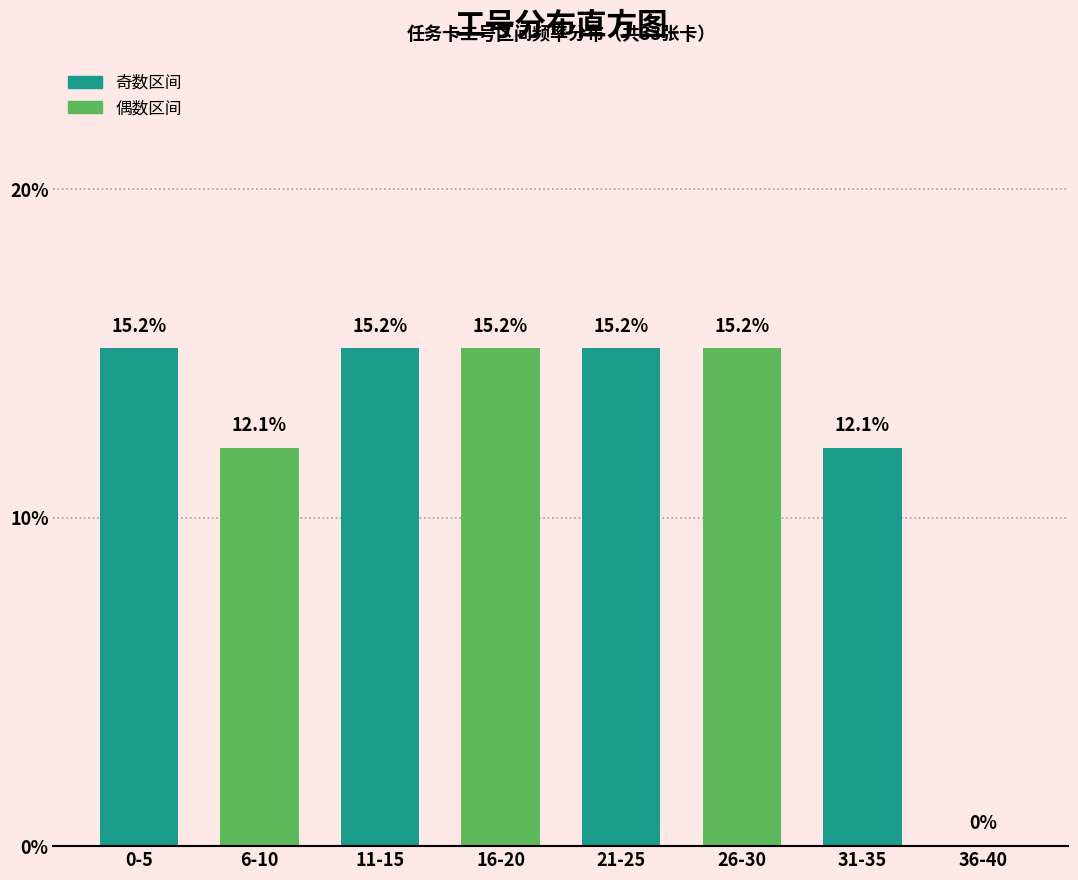

Reading left to right, extract all data points from this chart.

0-5=15.2	6-10=12.1	11-15=15.2	16-20=15.2	21-25=15.2	26-30=15.2	31-35=12.1	36-40=0.0